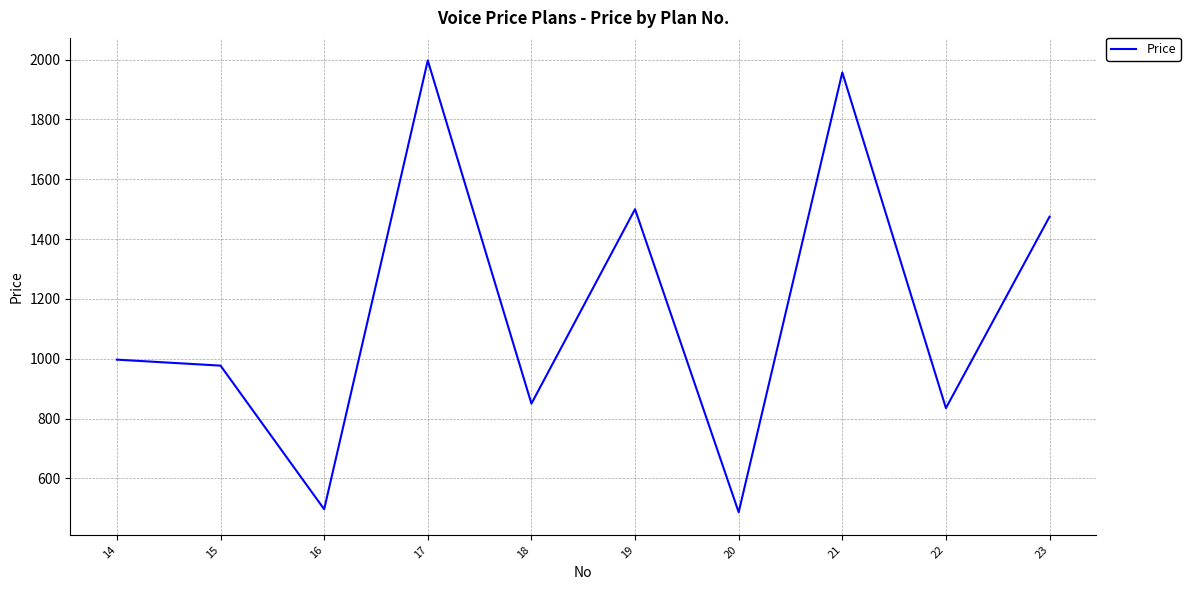

What is the ratio of the value at 16 to the value at 15?

0.5